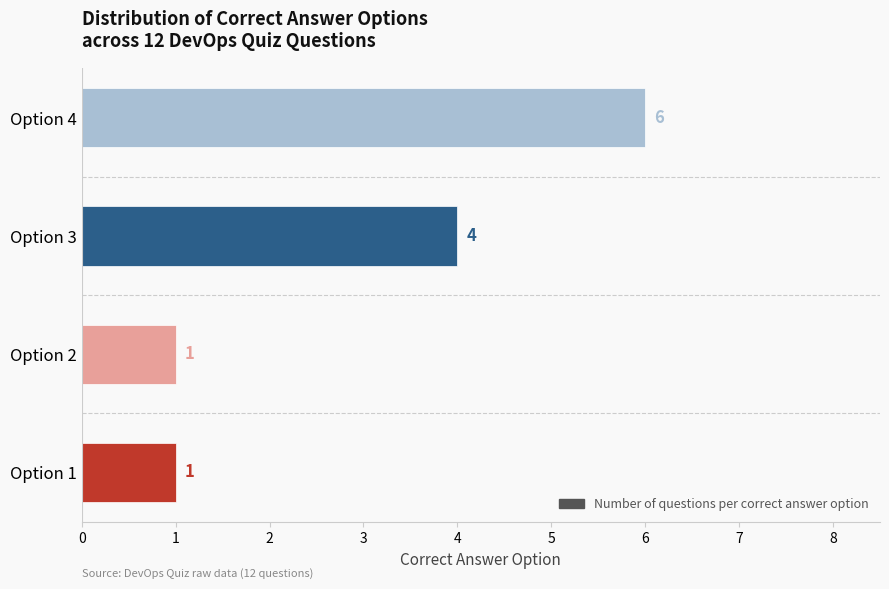

What is the greatest value displayed?

6